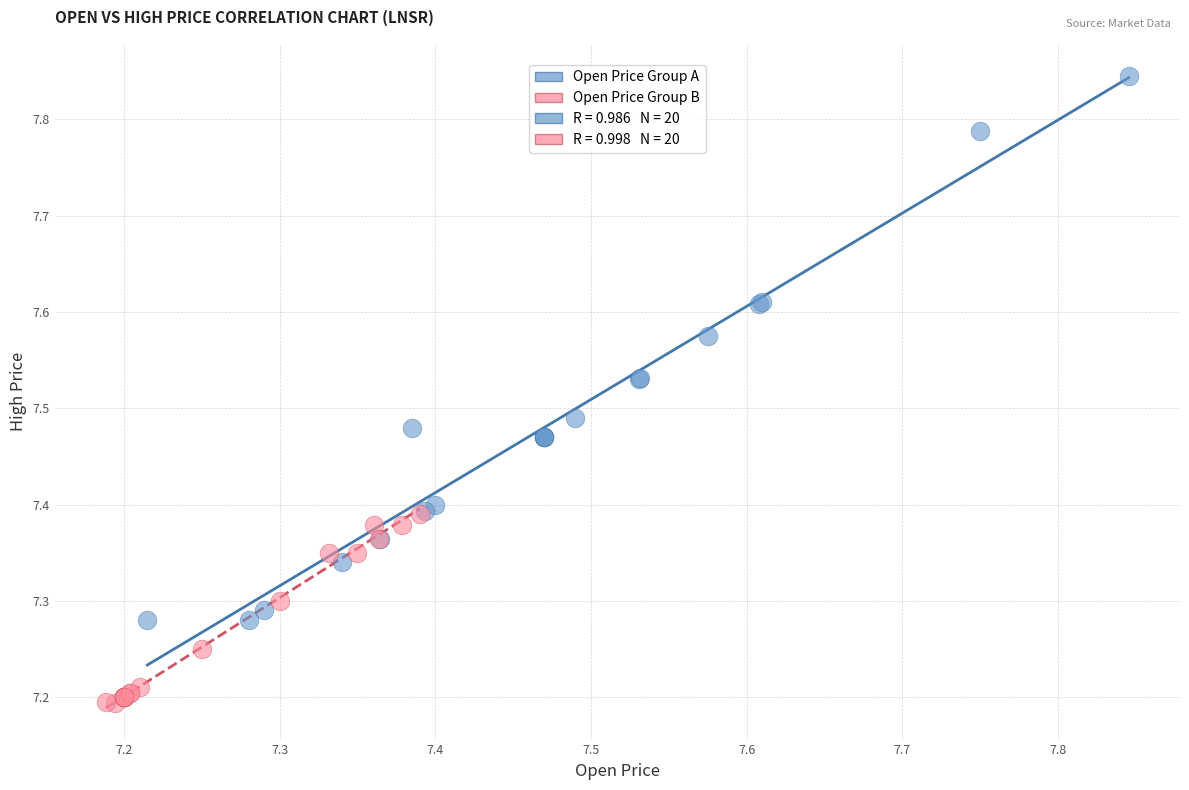

Which series reaches the maximum Y coordinate?

Open Price Group A